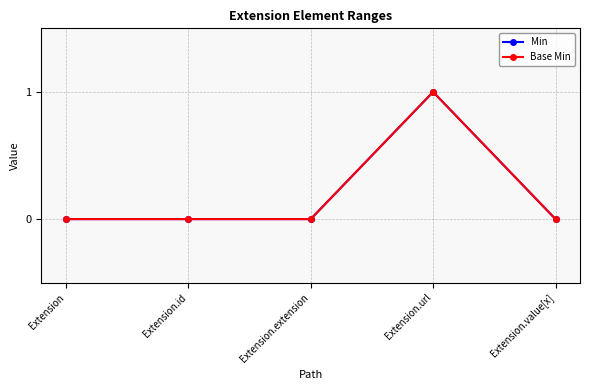

At how many categories does at least one series exceed 0?

1